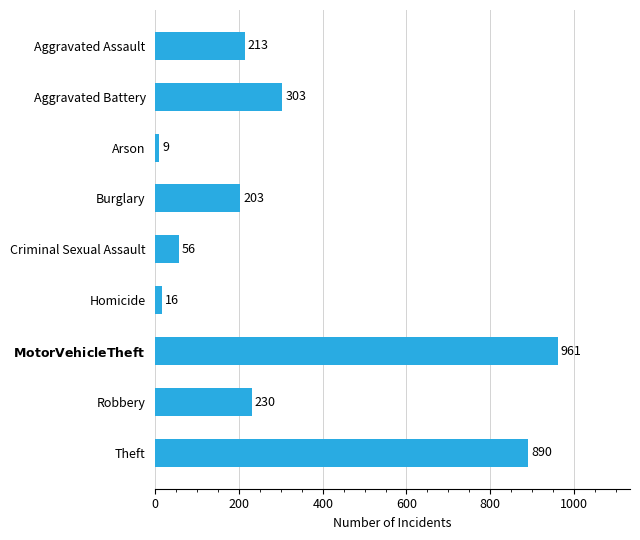

What is the maximum value shown in the chart?

961